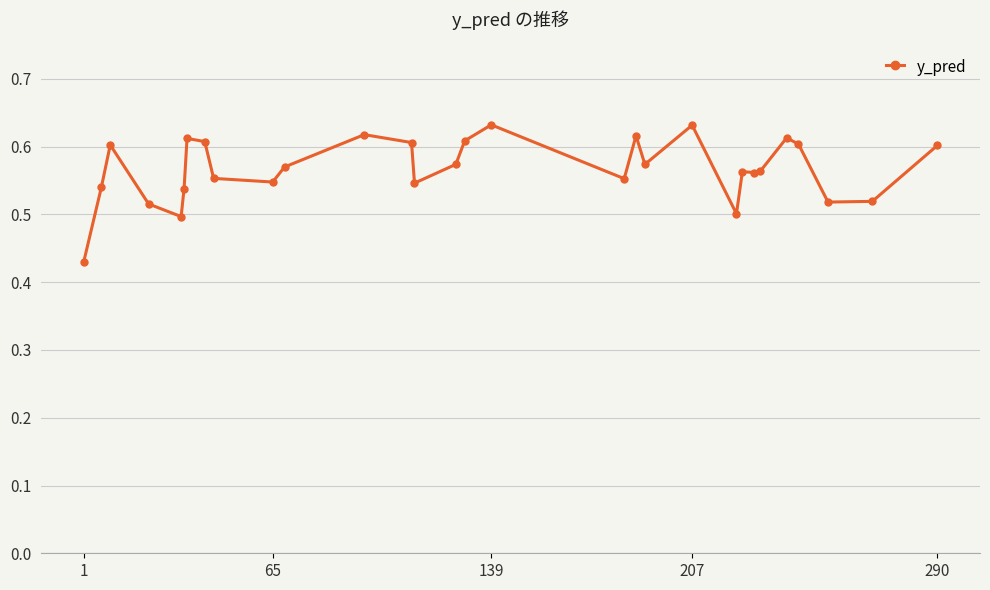

What is the sum of all values?

17.0